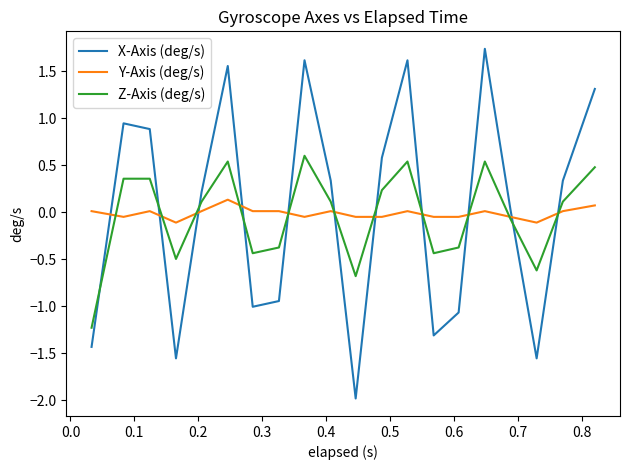

True or false: X-Axis (deg/s) and Y-Axis (deg/s) intersect in this chart.

True